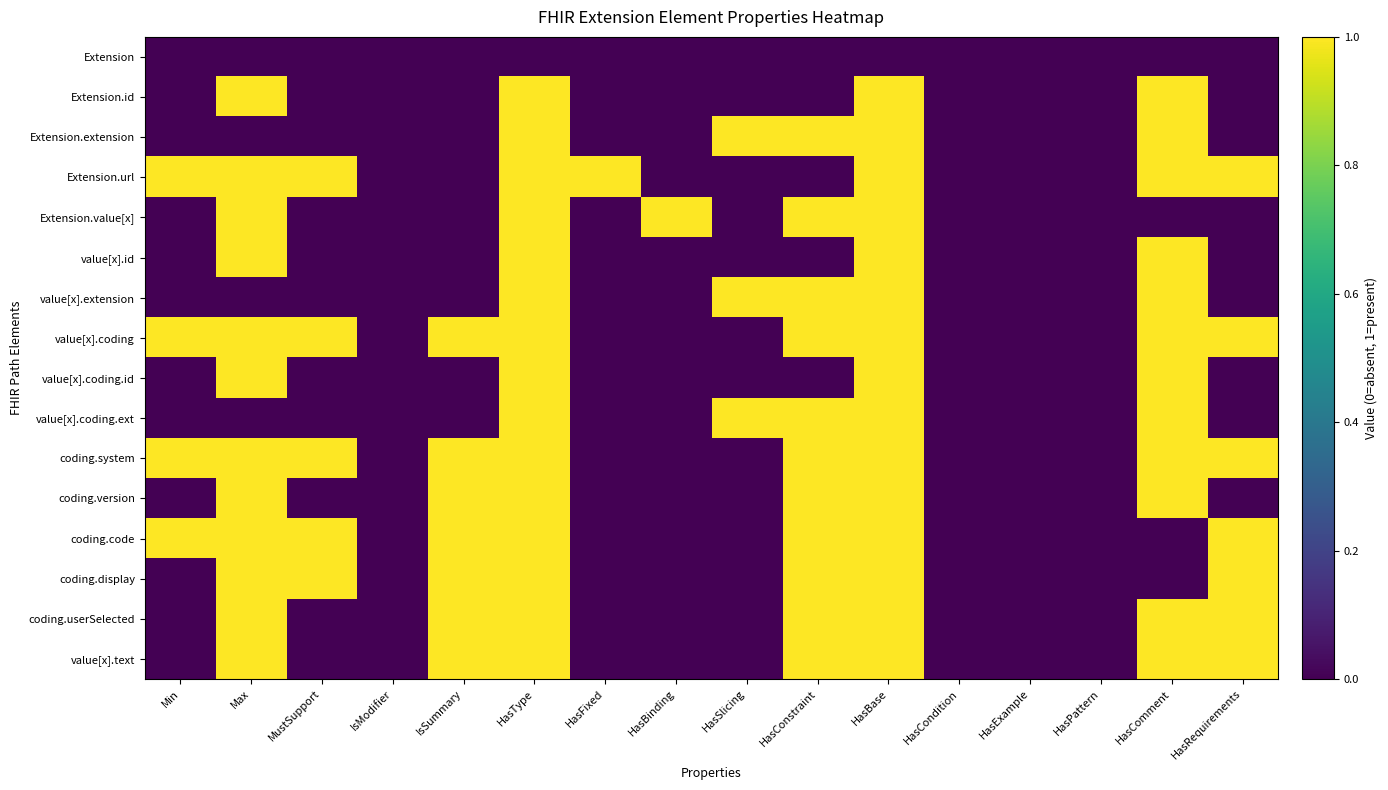

Which series has the widest spread of values?

Extension.id